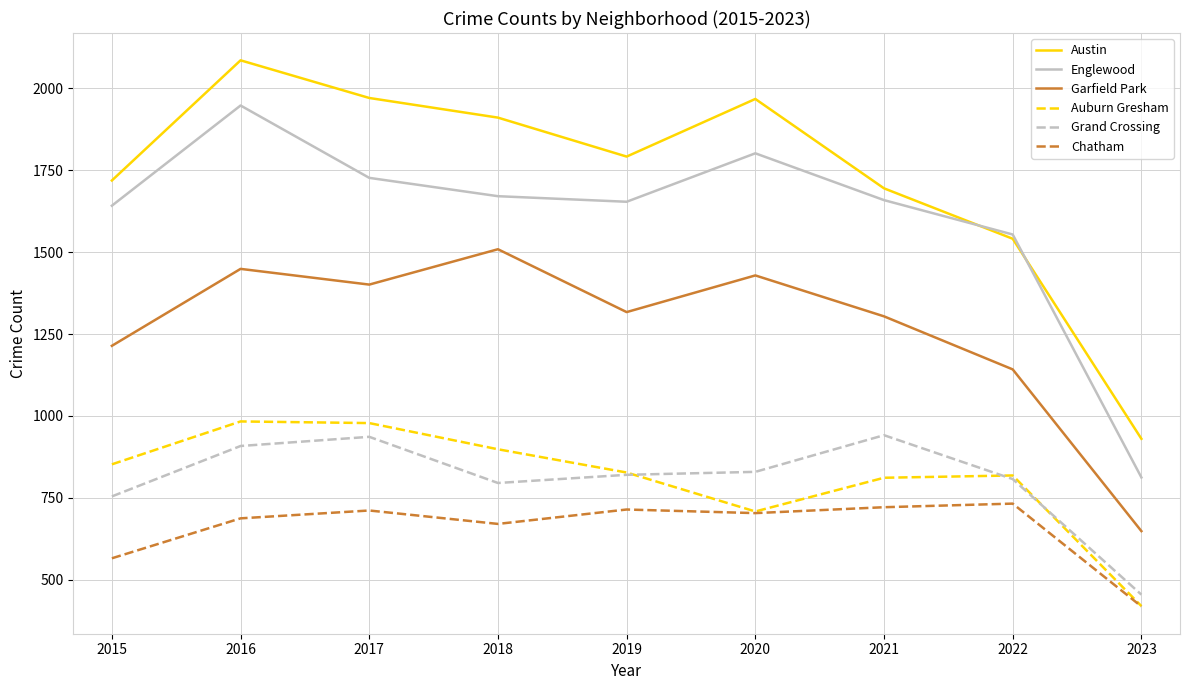

List the series in order of their peak value, highest first.

Austin, Englewood, Garfield Park, Auburn Gresham, Grand Crossing, Chatham